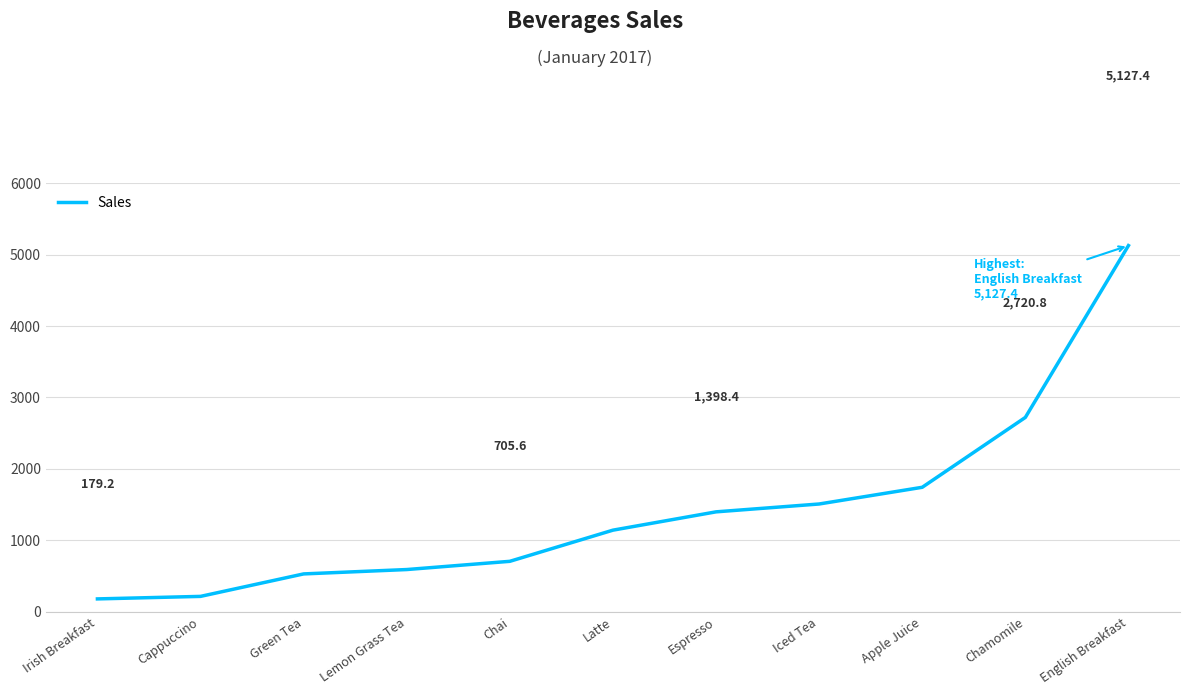

The value at Apple Juice is 1742.4. True or false?

True